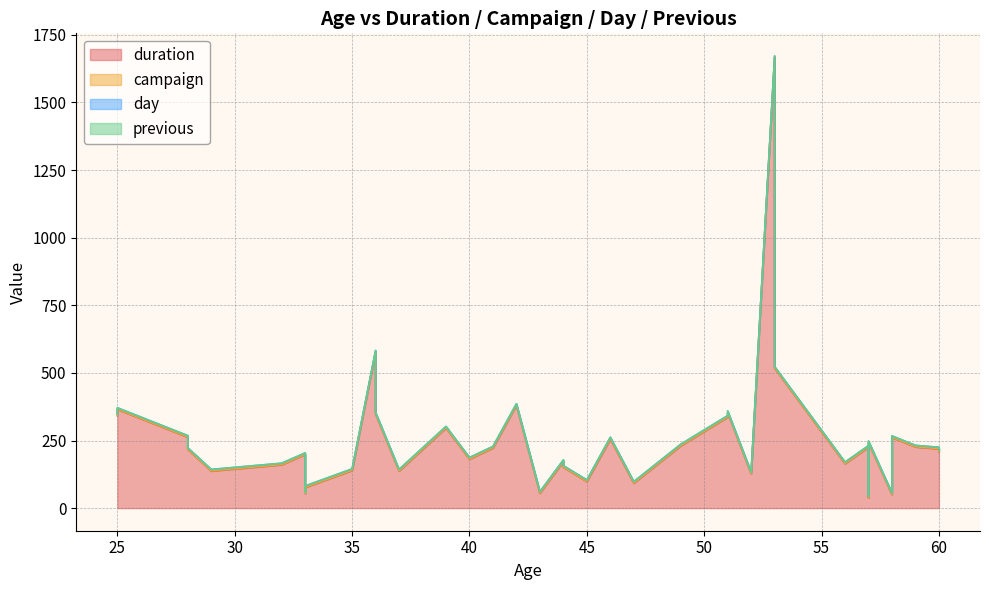

What is the spread (max minus min) of values at 46?

255